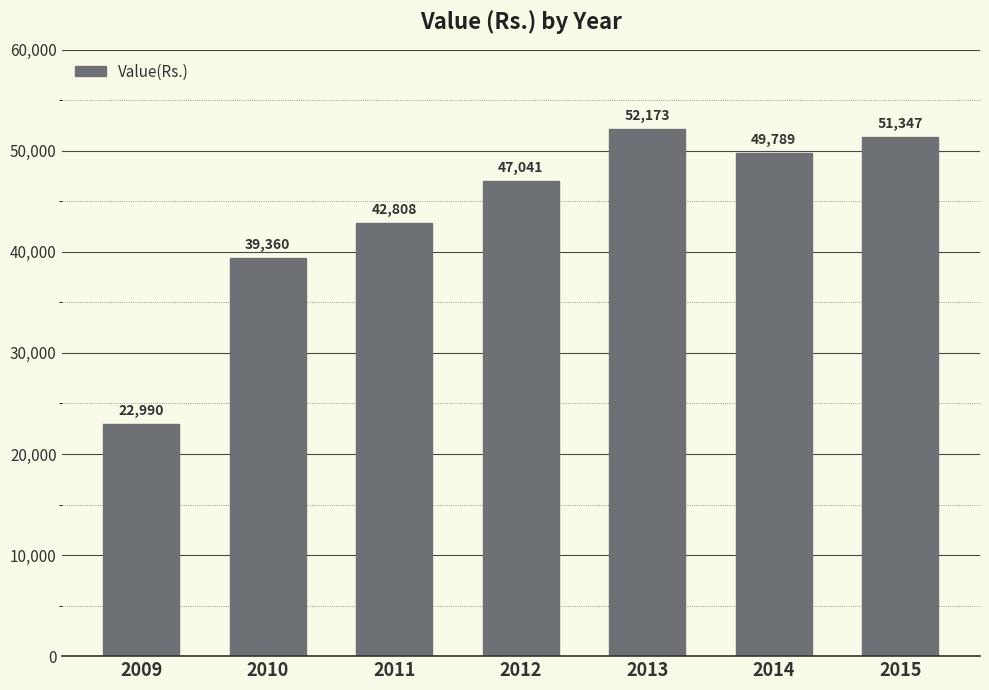

What is the smallest value displayed?

22990